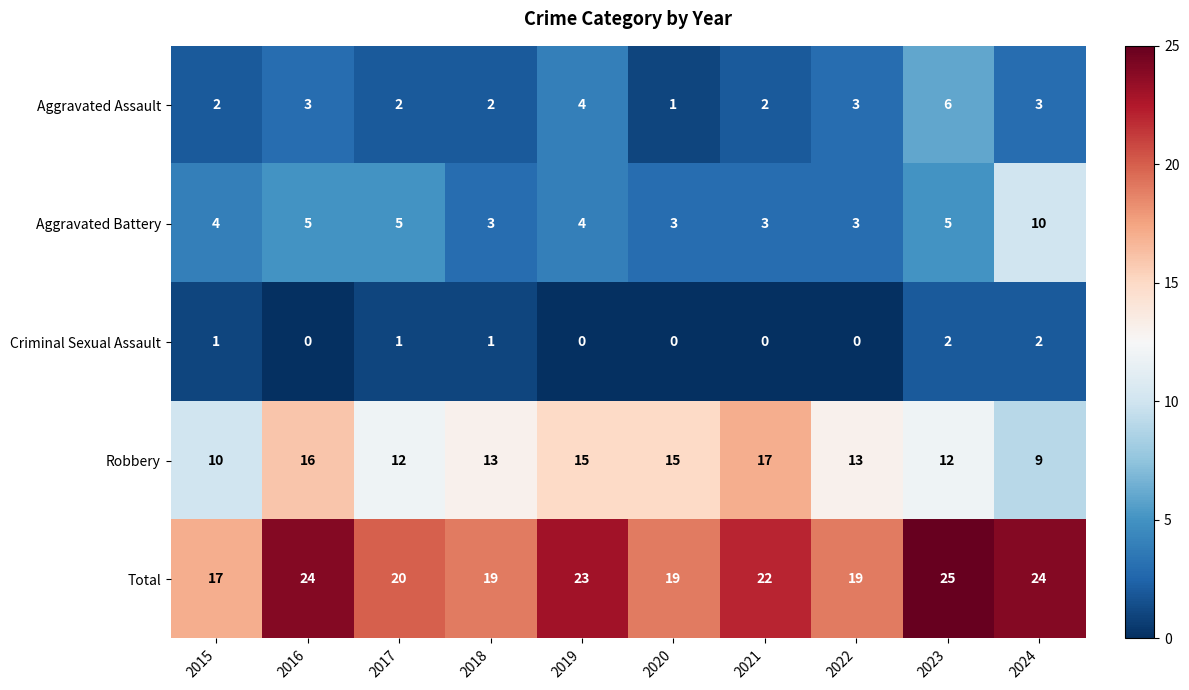

What is the spread (max minus min) of values at 2015?

16